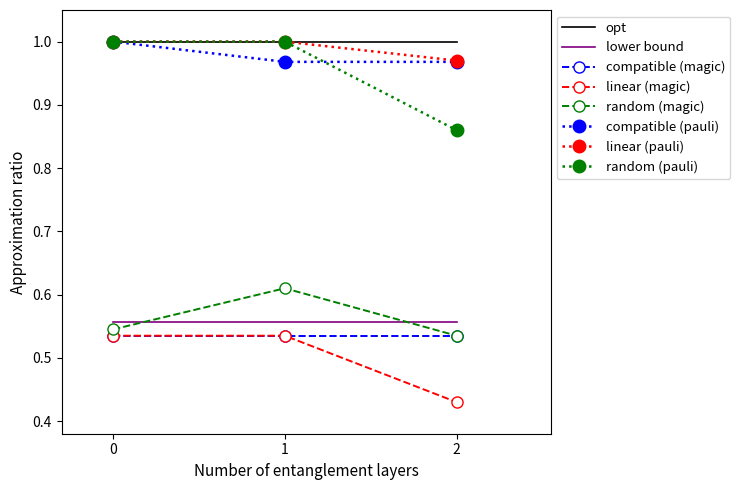

What is the sum of all linear (pauli) values?

3.0